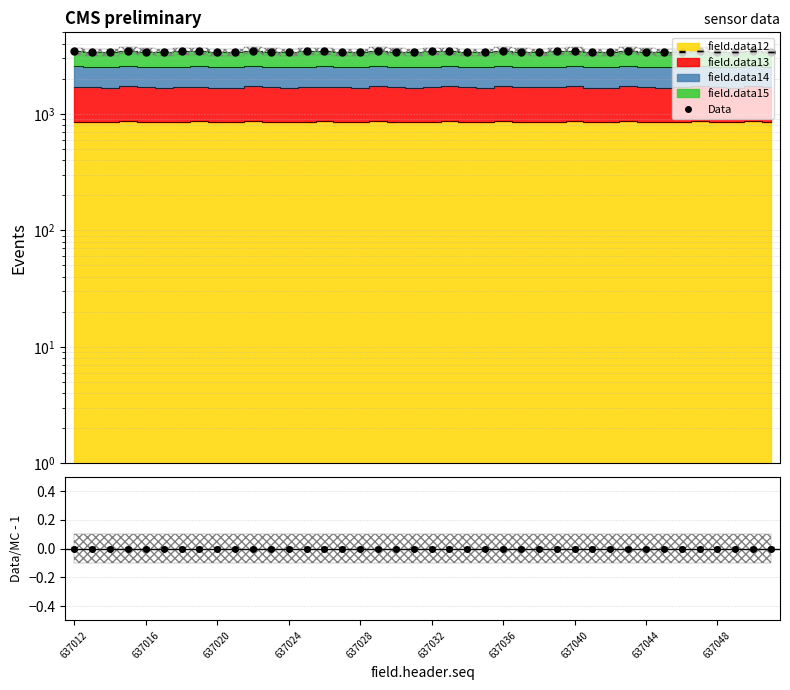

True or false: Data and Data/MC - 1 cross at least once.

False